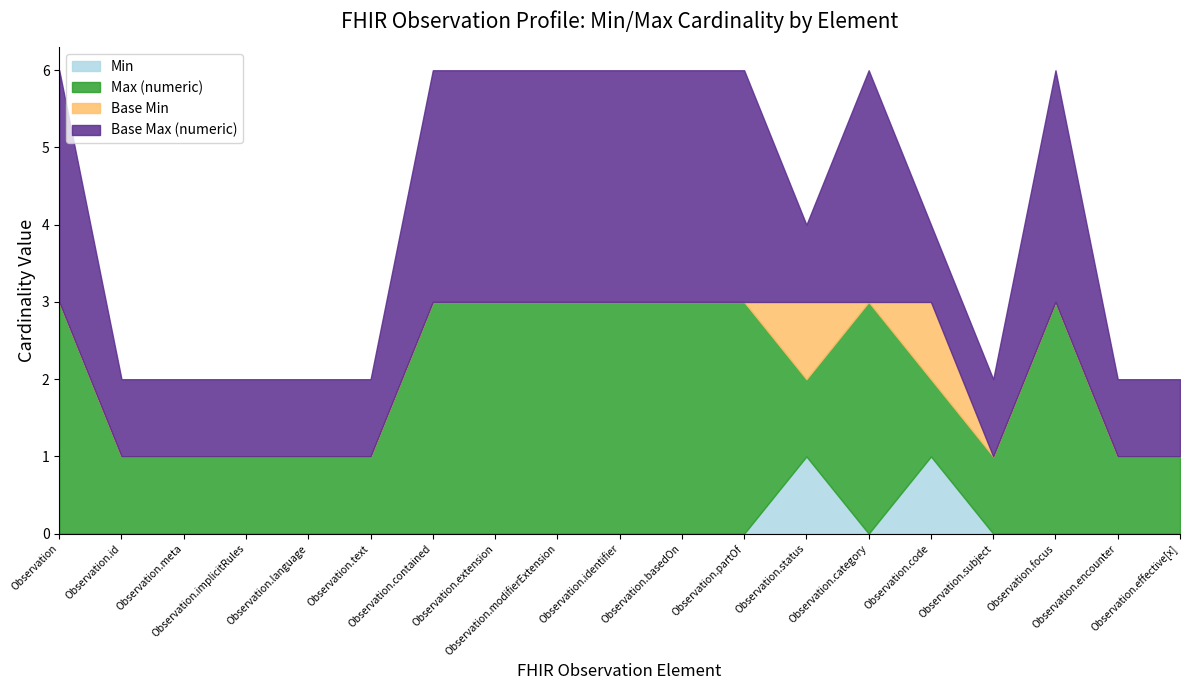

True or false: Min has more than 2 points higher than both neighbors.

False